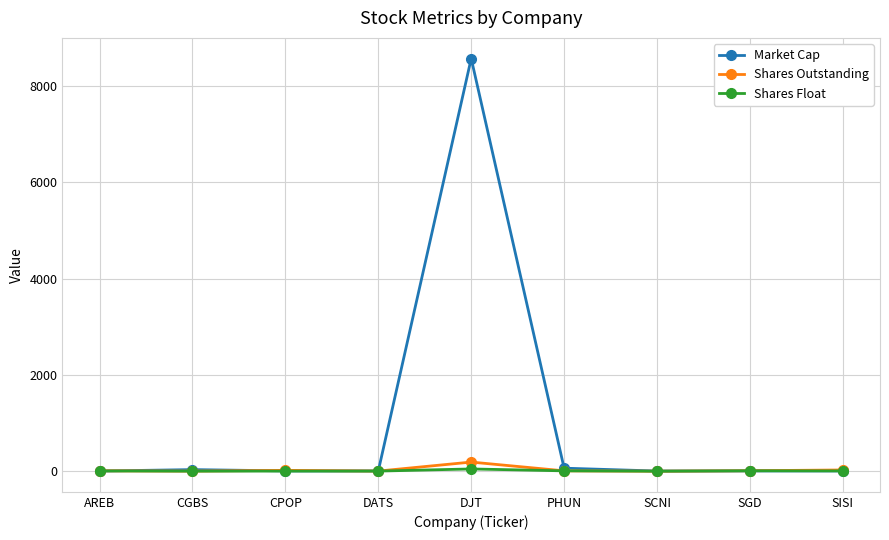

Which series has the widest spread of values?

Market Cap